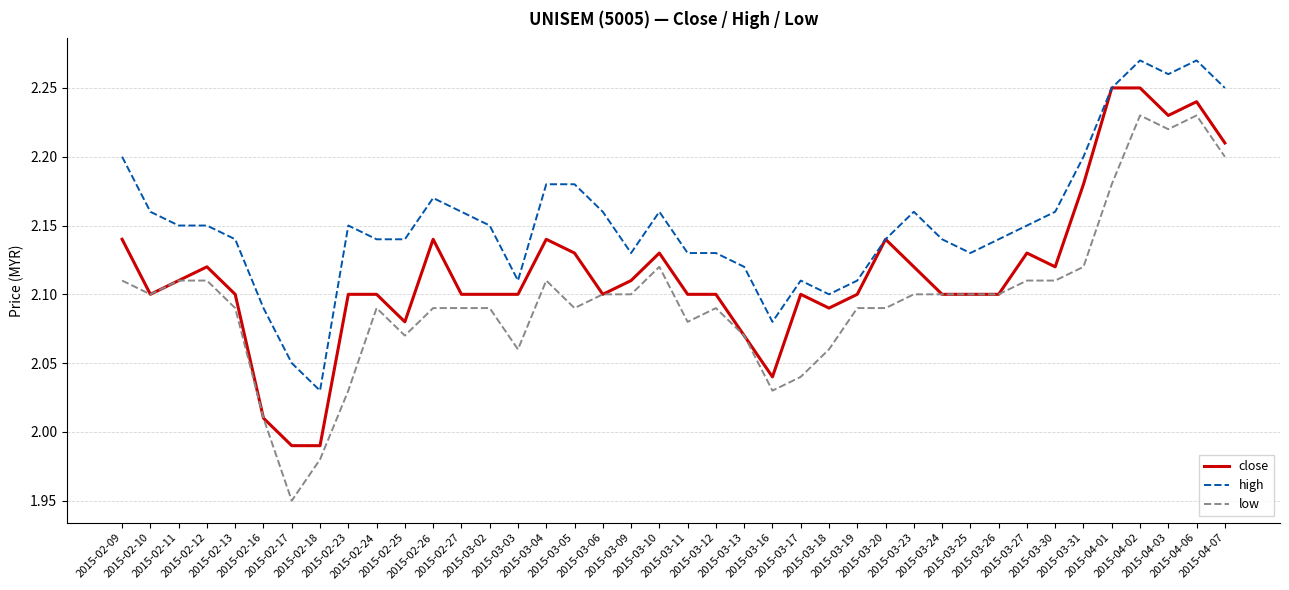

What position from the left is 2015-03-23?

29